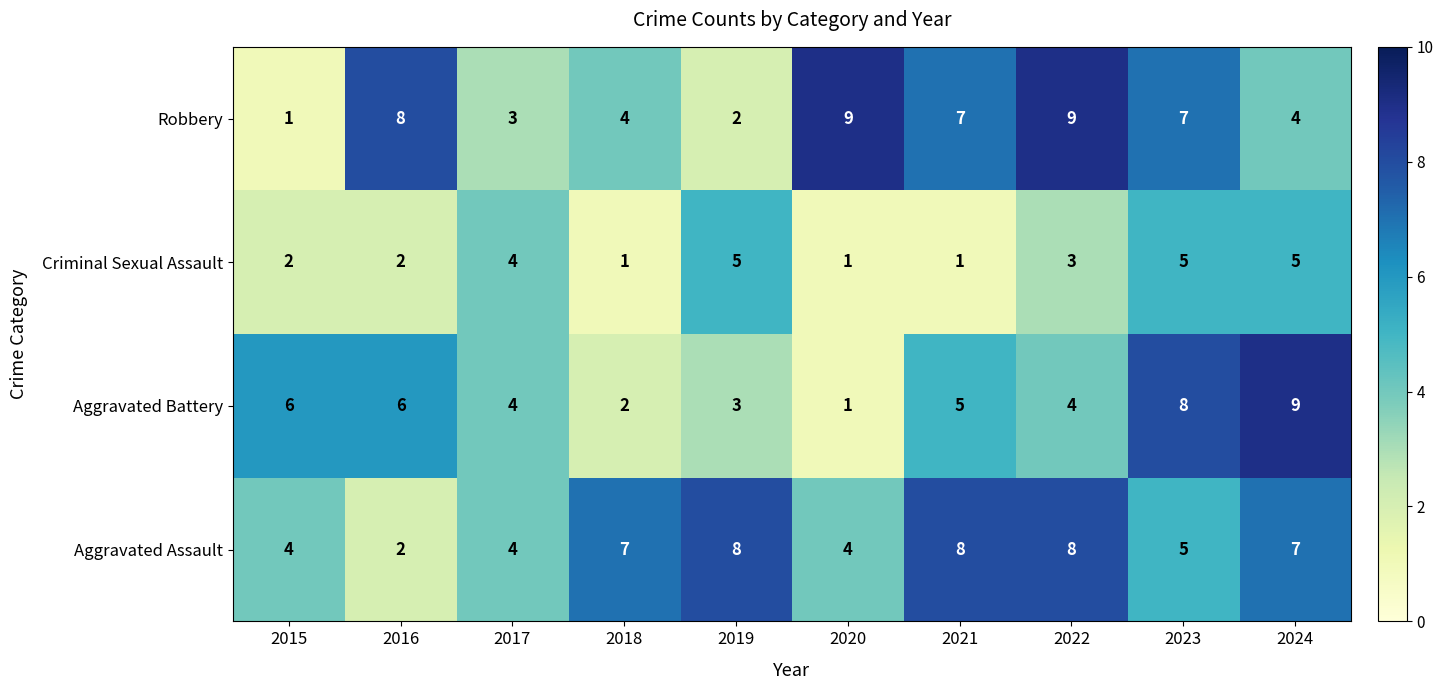

Which category has the lowest value in the Aggravated Assault series?

2016